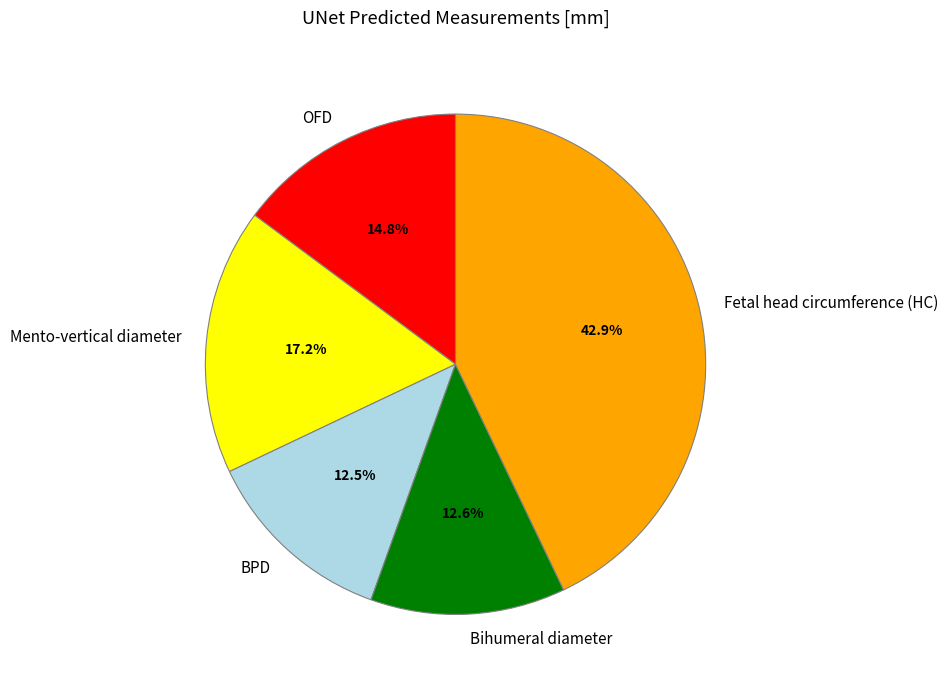

Does OFD represent more than half of the total?

No